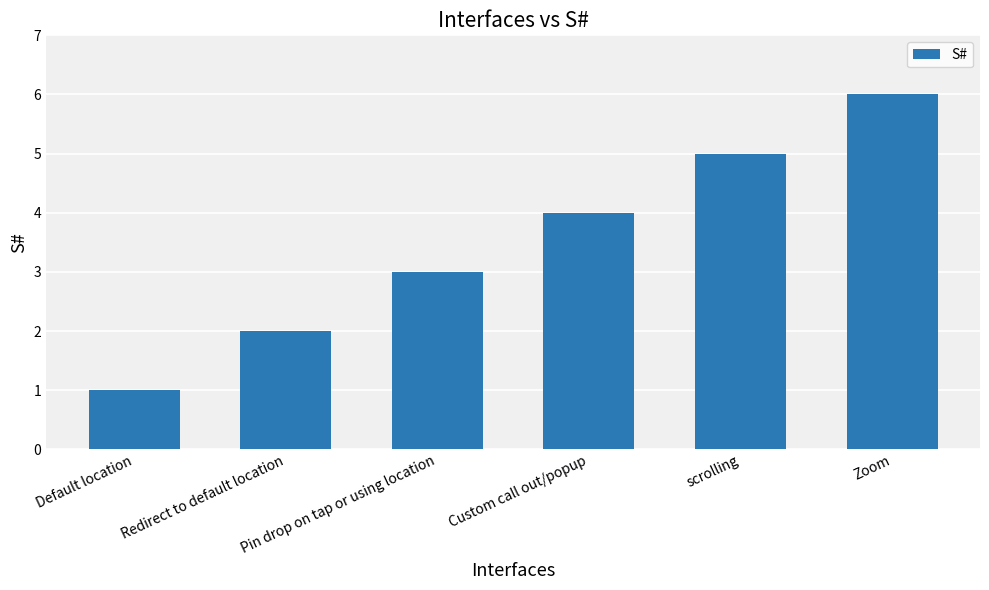

What is the average value?

4